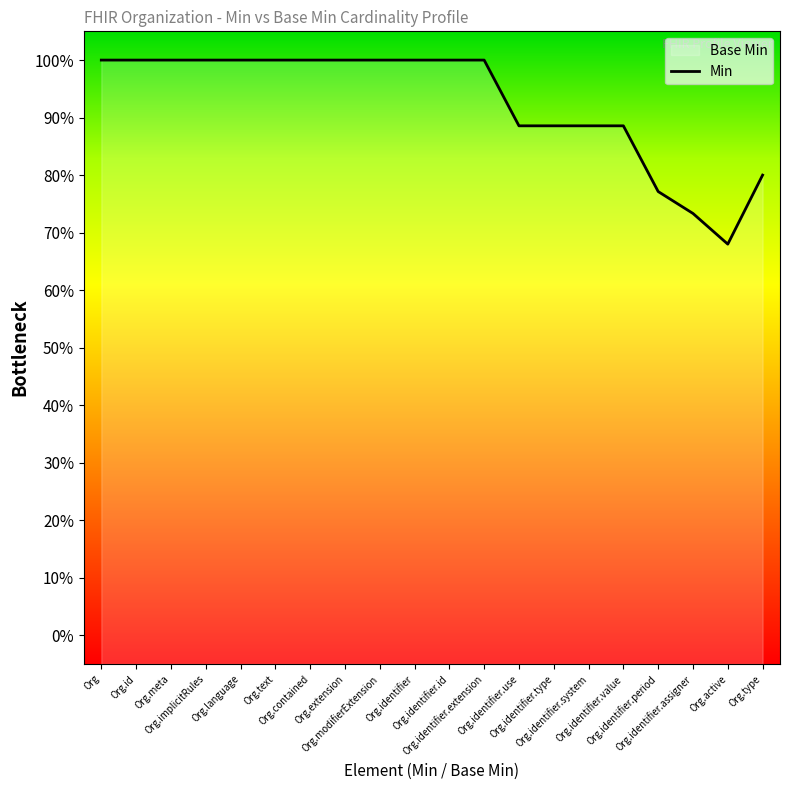

Reading left to right, extract all data points from this chart.

1.0	1.0	1.0	1.0	1.0	1.0	1.0	1.0	1.0	1.0	1.0	1.0	0.9	0.9	0.9	0.9	0.8	0.7	0.7	0.8